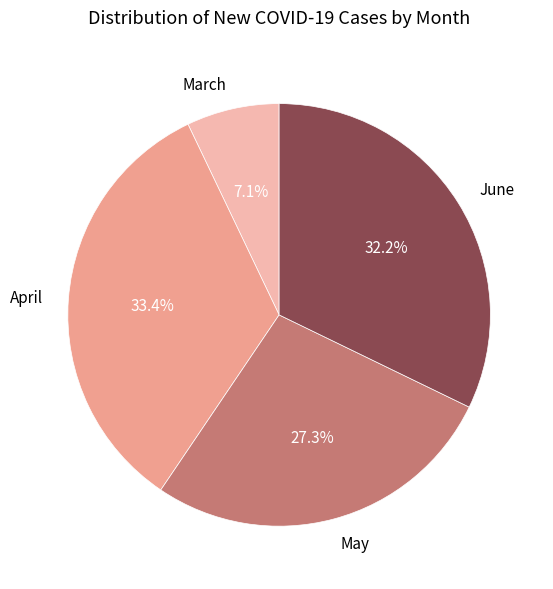

Combined, what portion of the pie is May and June?

59.5%